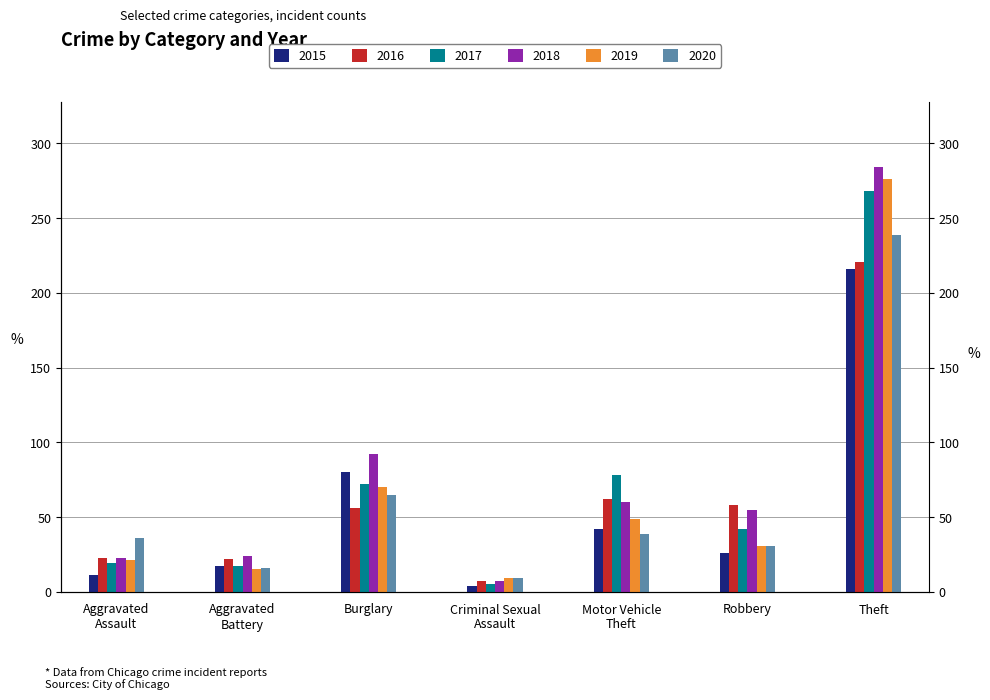

What are all the series names shown in the legend?

2015, 2016, 2017, 2018, 2019, 2020